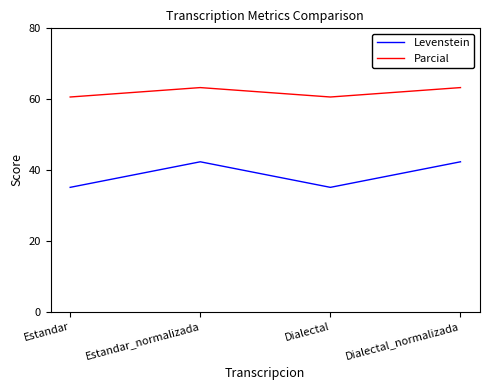

What is the spread (max minus min) of values at Estandar?

25.5